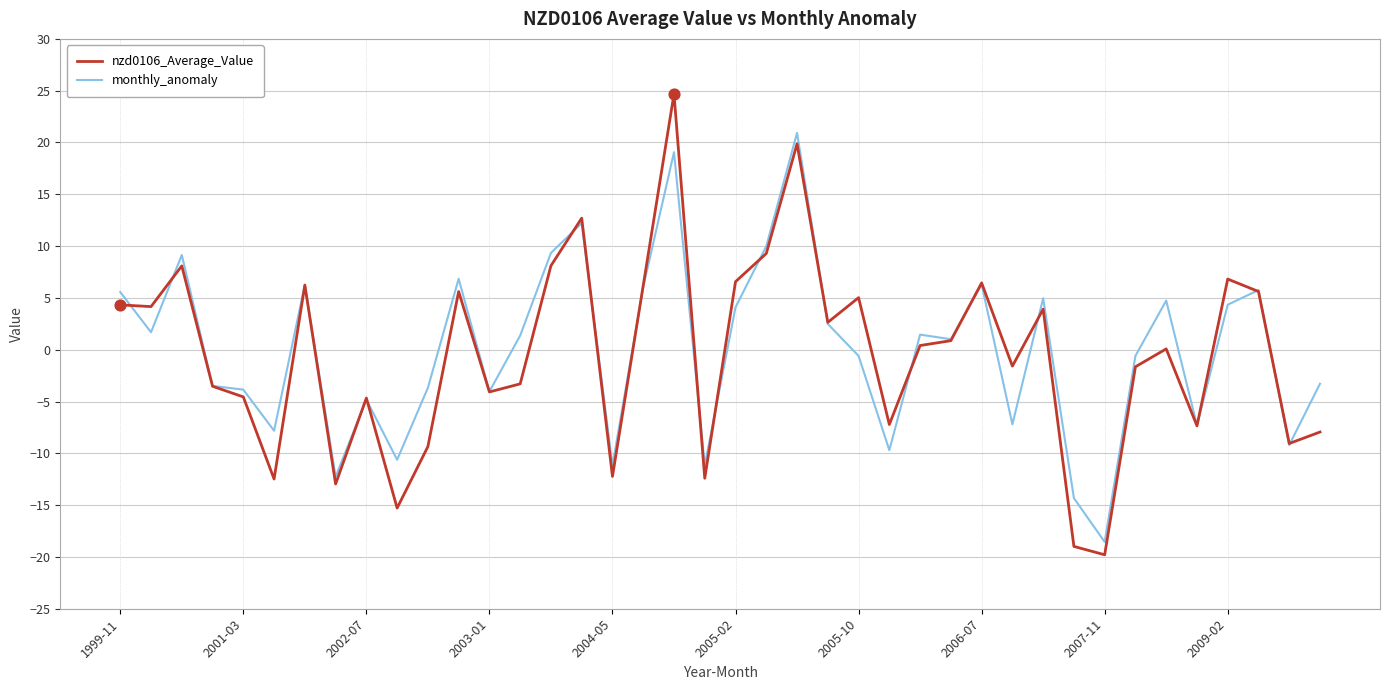

What are all the series names shown in the legend?

nzd0106_Average_Value, monthly_anomaly